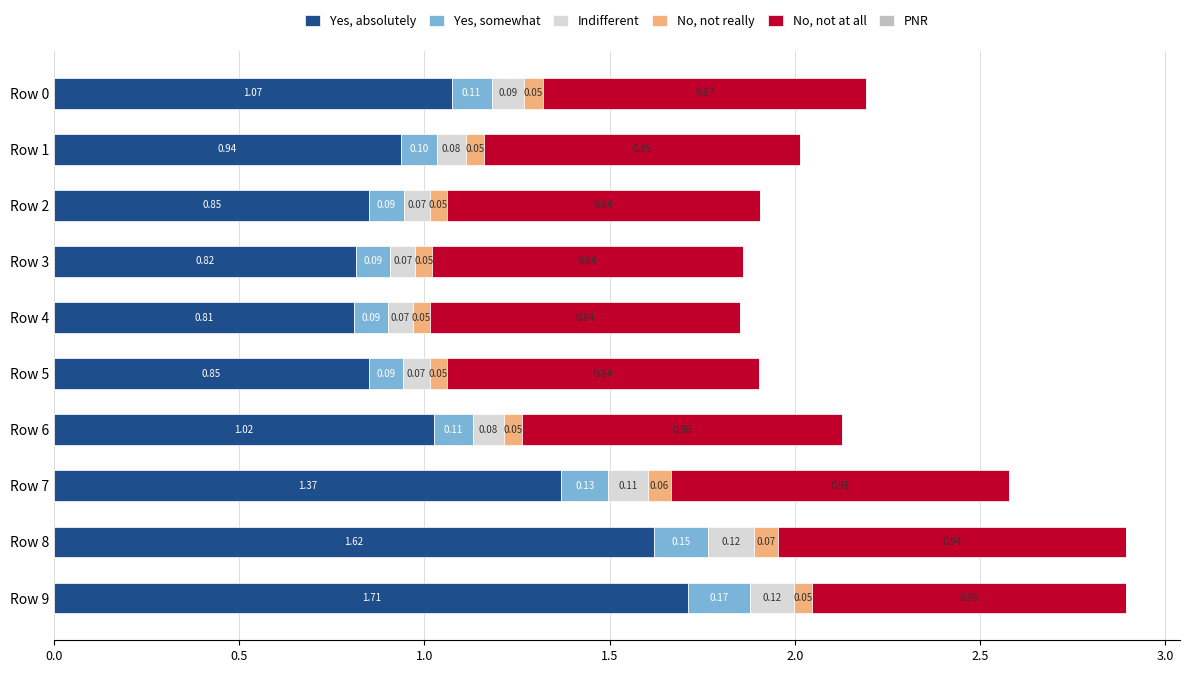

What is the total value across all series at Row 8?

2.9